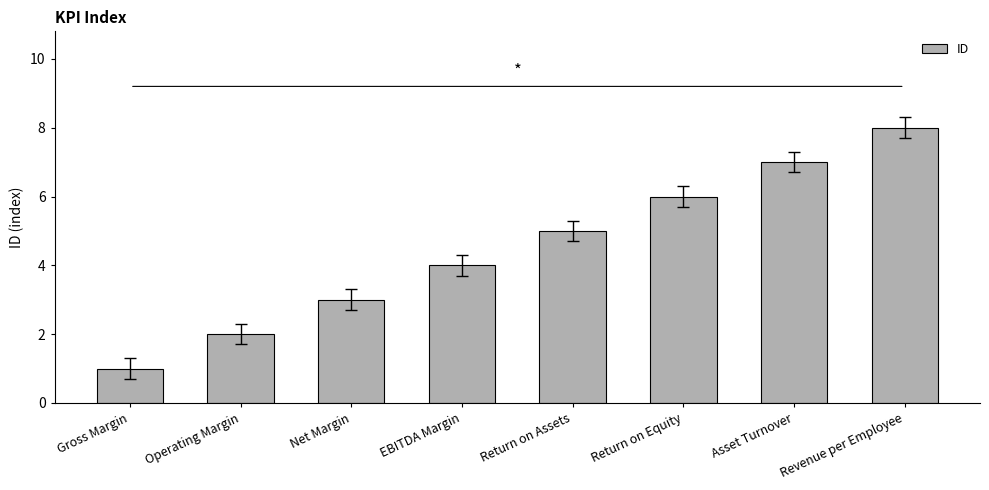

What is the difference between the second highest and minimum values?

6